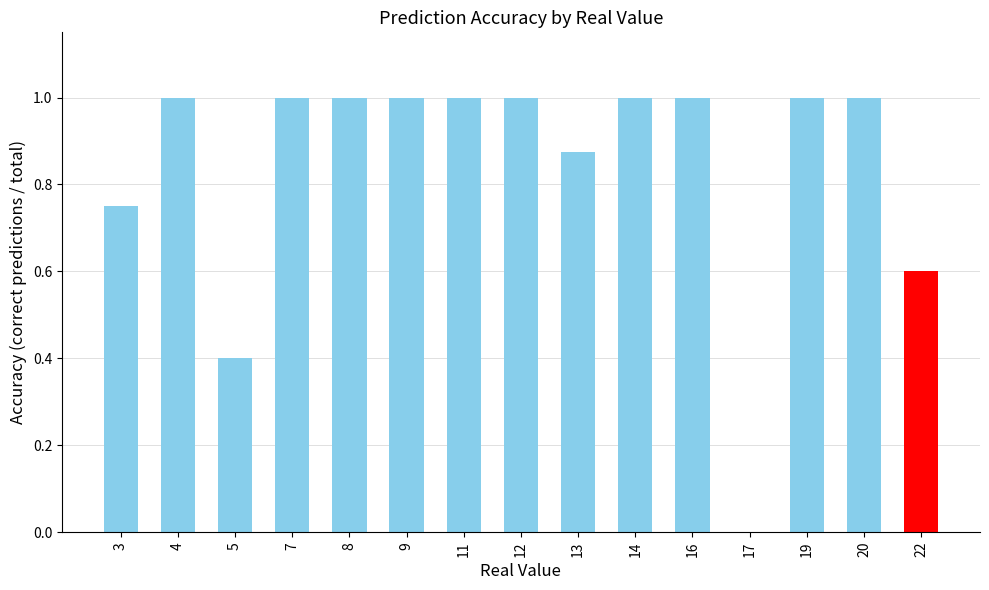

Count the number of data series in this chart.

1